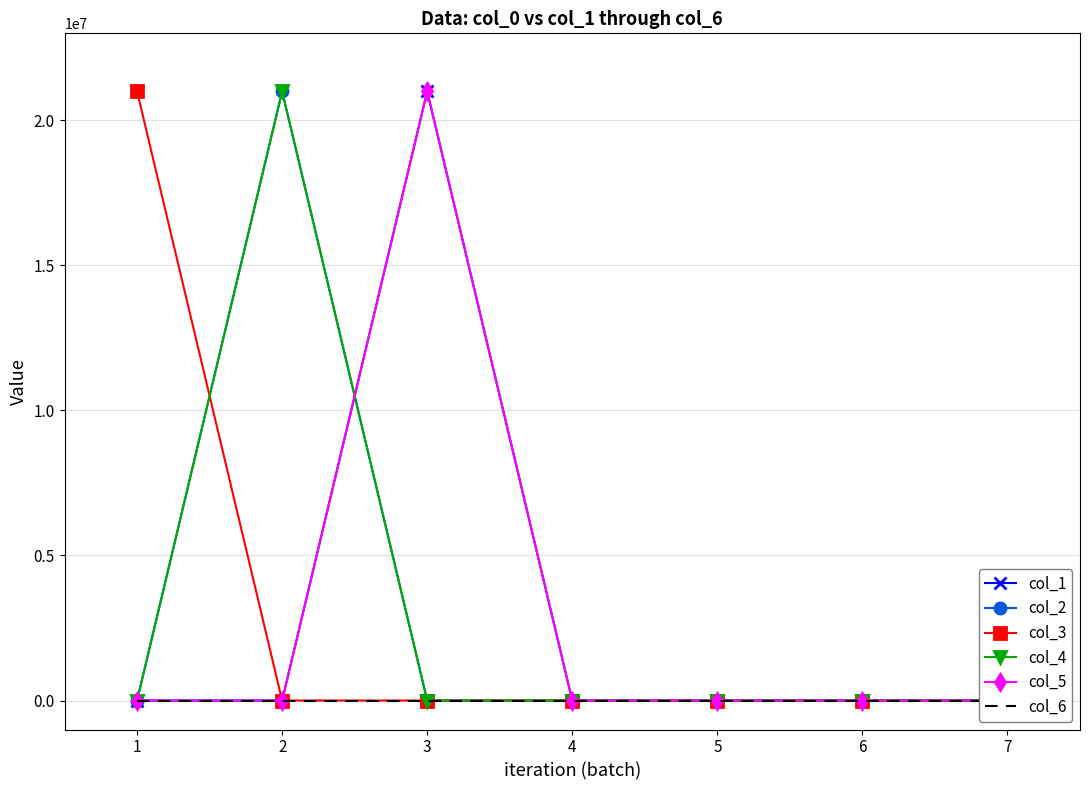

Is the value of col_3 at 4 greater than the value of col_1 at 5?

No